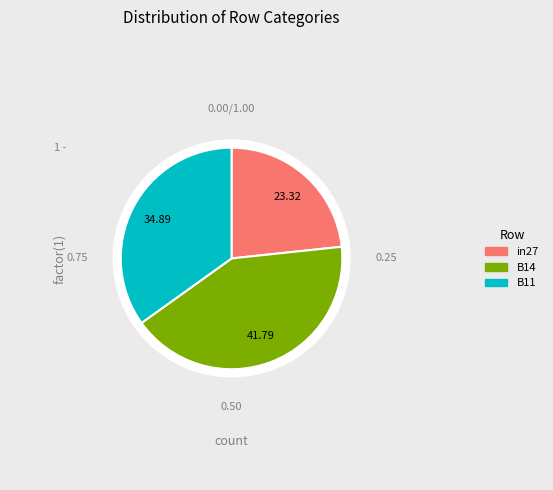

What percentage is the in27 slice, to the nearest percent?

23%